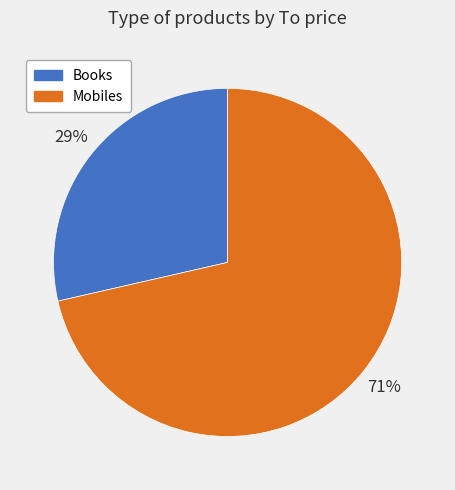

To the nearest percent, what is the average slice percentage?

50%